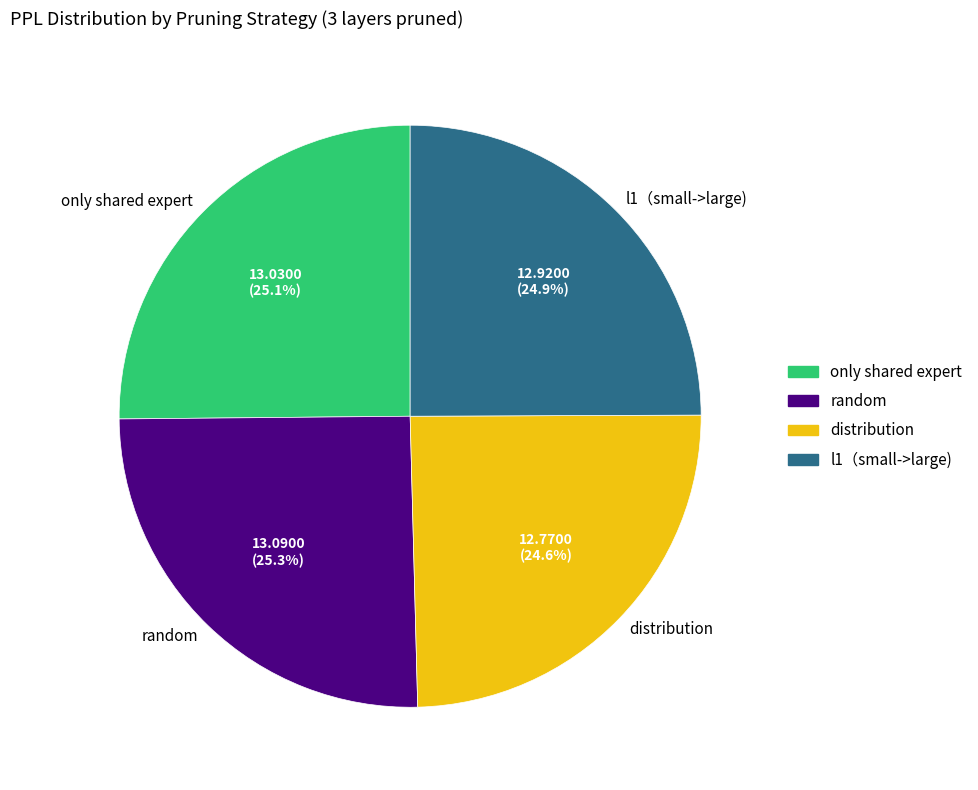

Is there a majority slice in this chart?

No